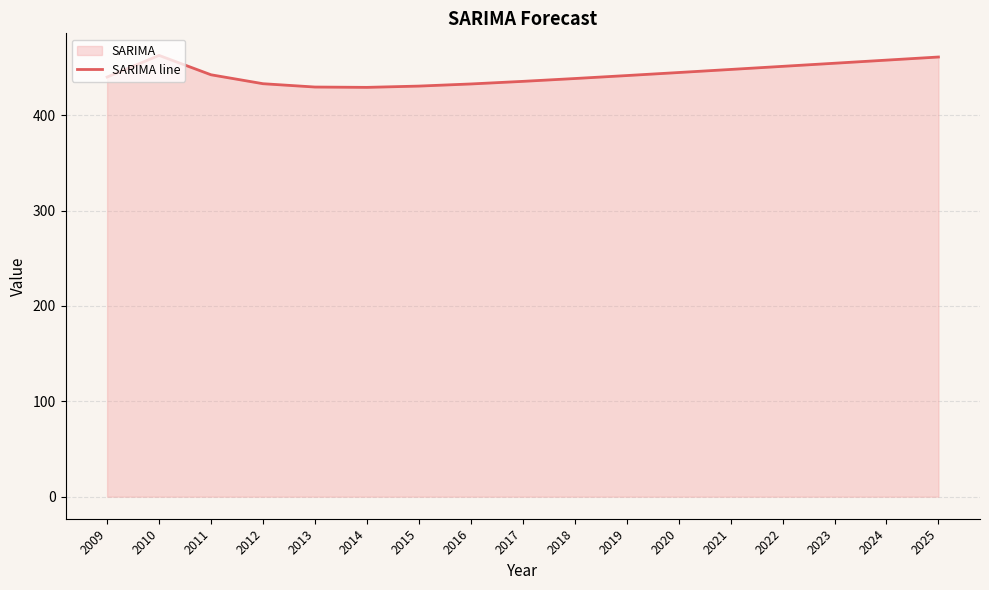

Reading left to right, list all the values displayed in this chart.

2009=440.0	2010=462.6	2011=442.3	2012=433.0	2013=429.5	2014=429.1	2015=430.5	2016=432.7	2017=435.4	2018=438.4	2019=441.5	2020=444.7	2021=447.9	2022=451.2	2023=454.4	2024=457.7	2025=461.0